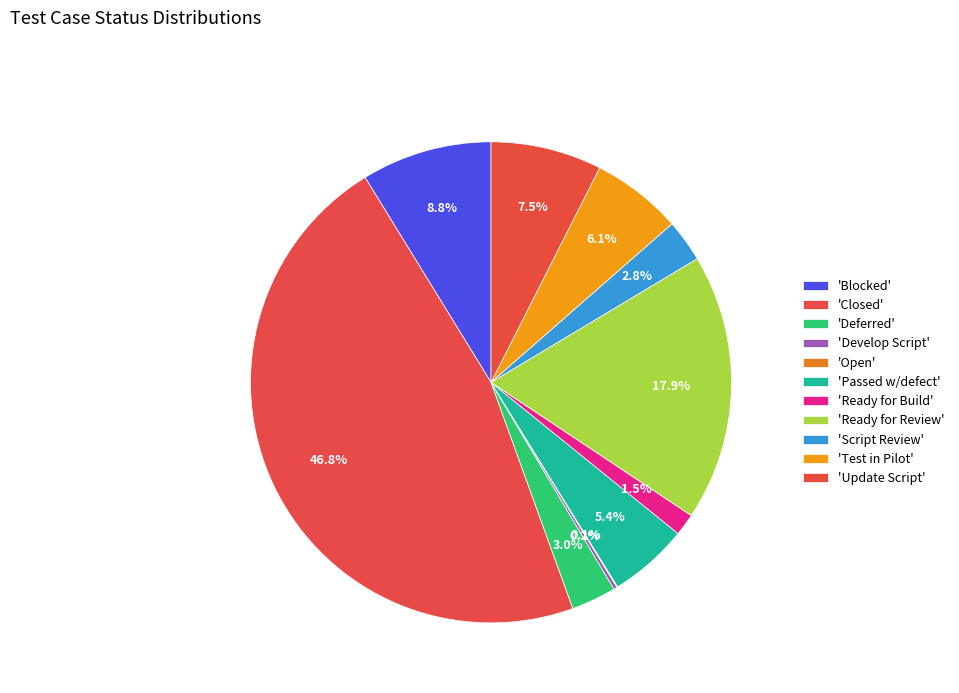

How many slices are in this pie chart?

11